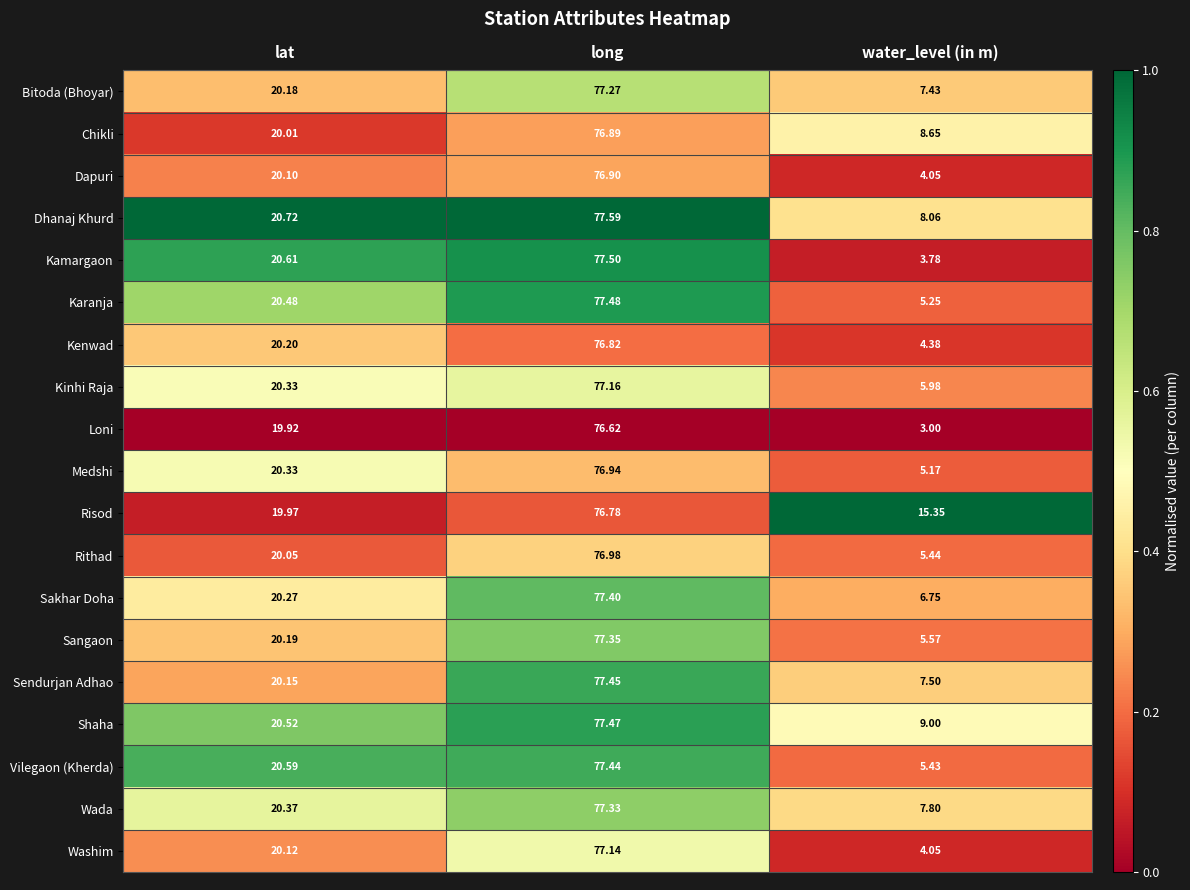

Which category has the highest value in the Risod series?

long